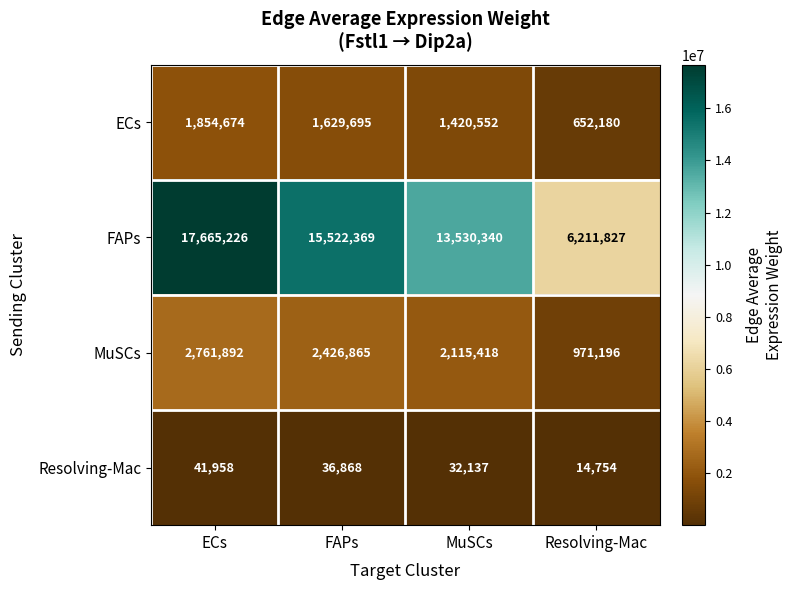

Reading left to right, transcribe all the data shown in this chart.

ECs: 1854674	1629695	1420552	652180
FAPs: 17665226	15522369	13530340	6211827
MuSCs: 2761892	2426865	2115418	971196
Resolving-Mac: 41958	36868	32137	14754